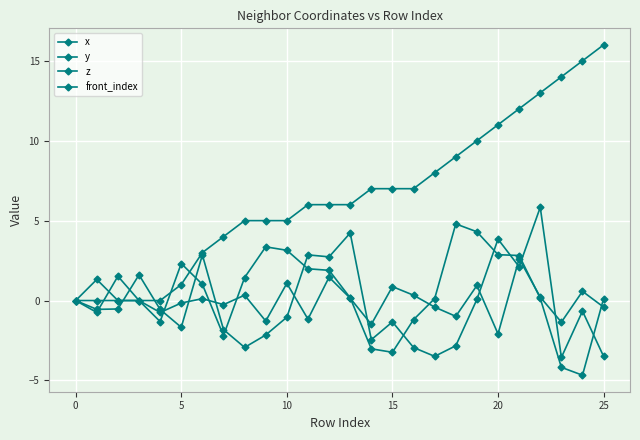

At which category is the sum across all series the highest?

21